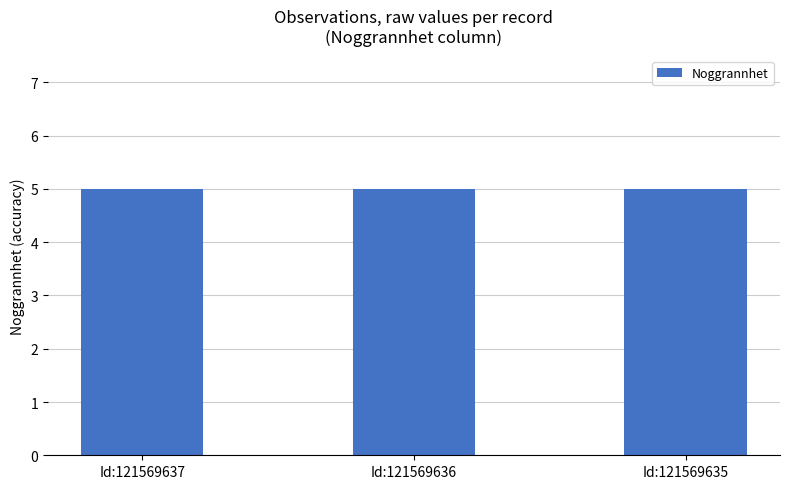

Does the chart contain any negative values?

No